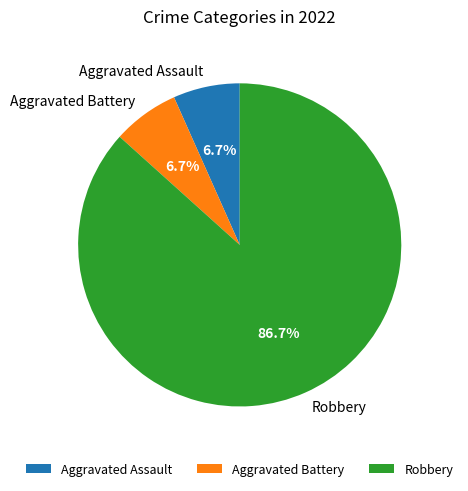

Approximately how many times larger is the value at Aggravated Battery compared to Aggravated Assault?

1.0